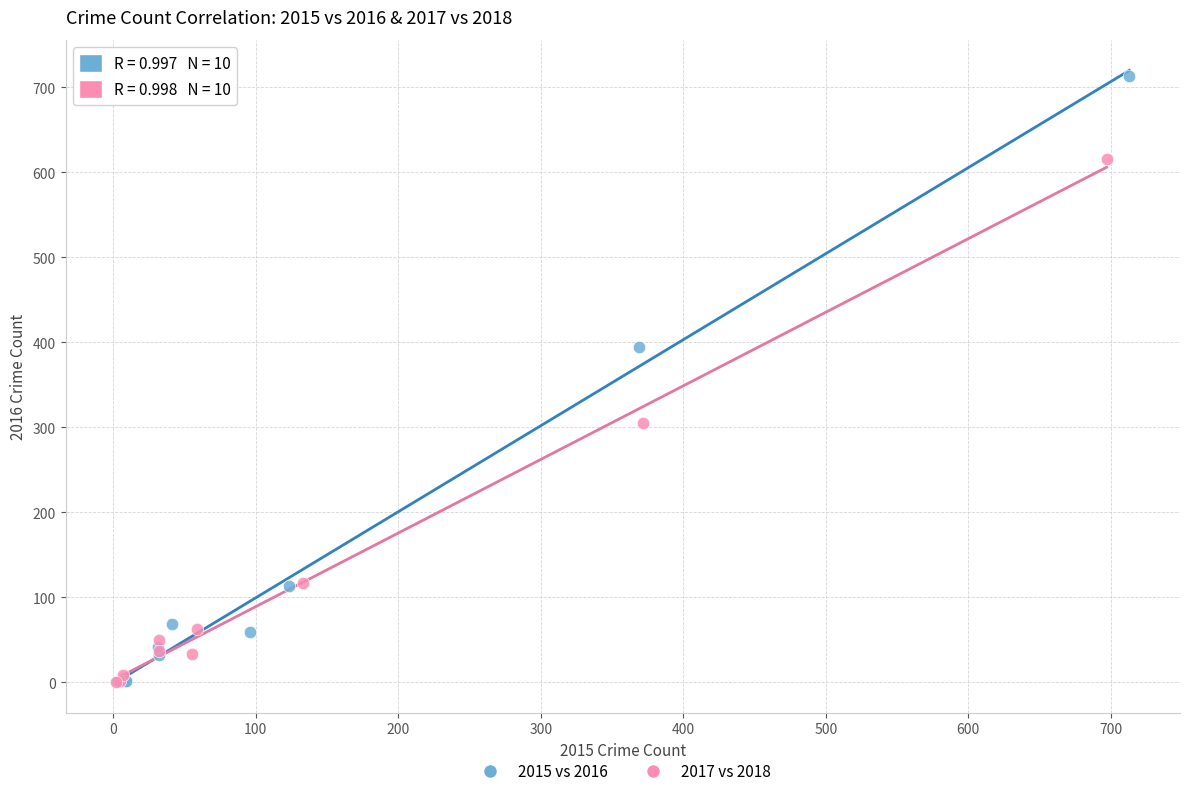

Which series contains the highest Y value?

2015 vs 2016